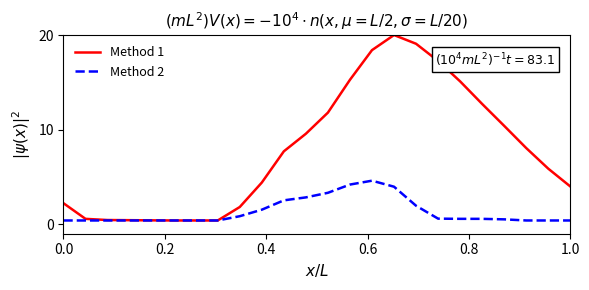

Which series has the largest range (max minus min)?

Method 1